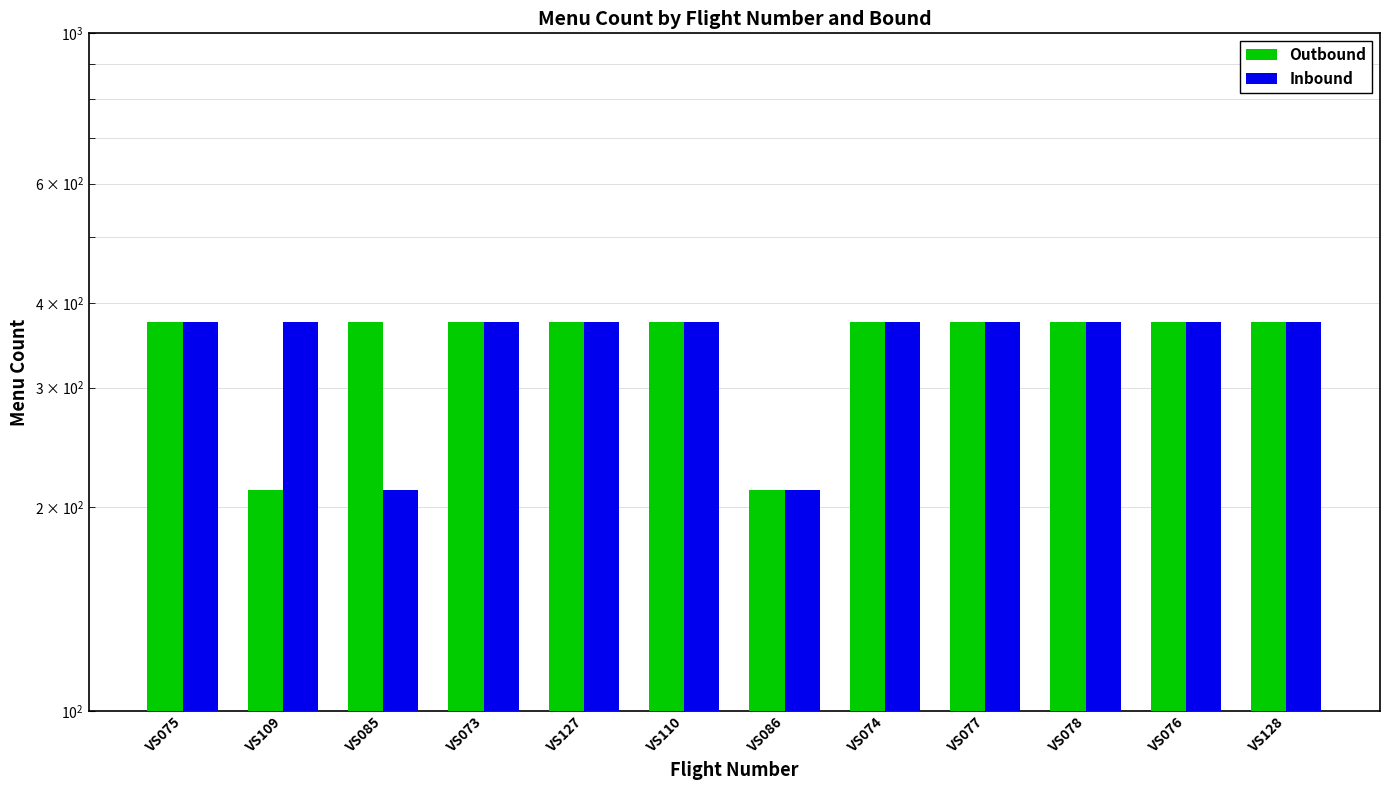

At which category is the sum across all series the highest?

VS075